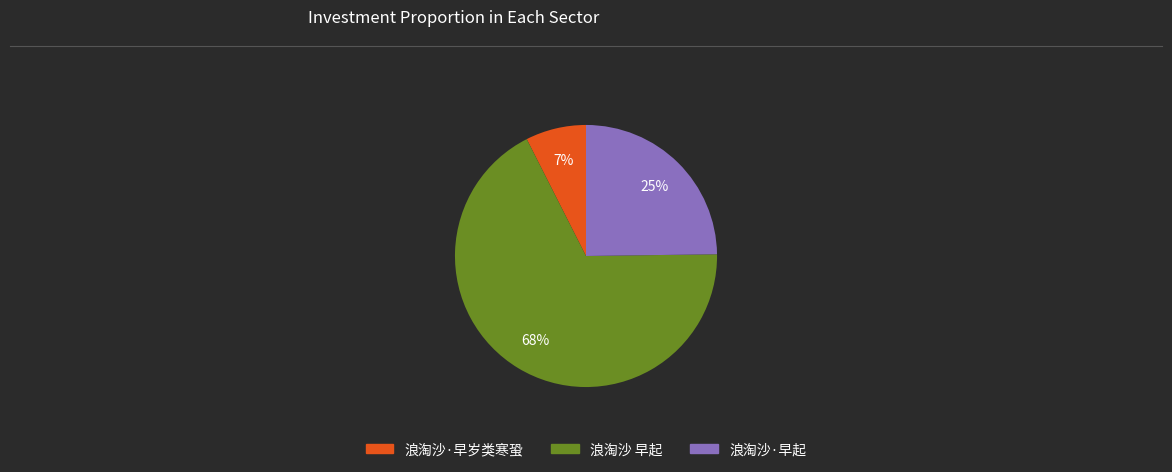

Does 浪淘沙·早起 represent more than half of the total?

No